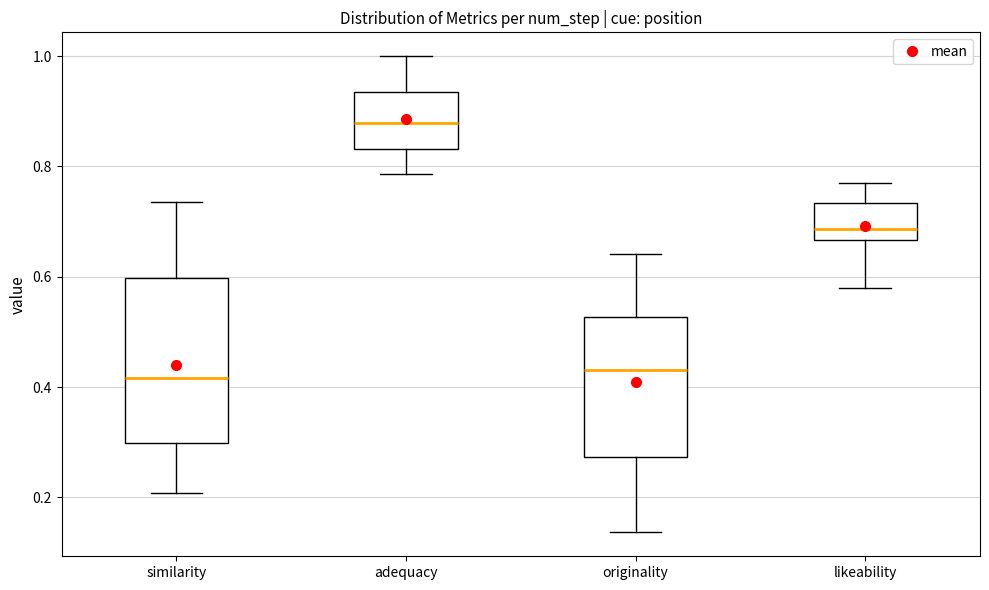

Comparing the boxes themselves (not the whiskers), which one is the tallest?

similarity